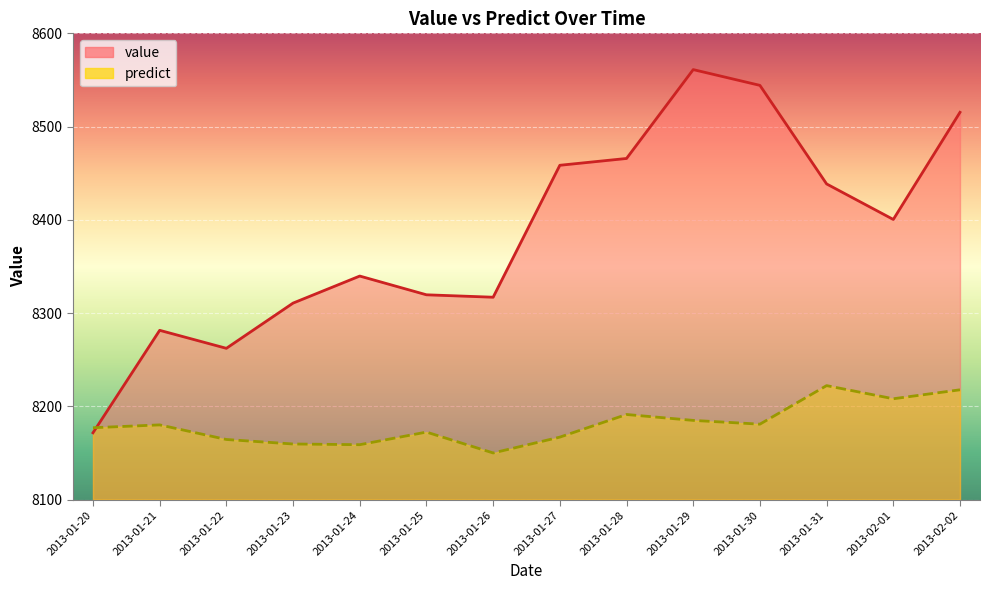

How many data points does each series have?

14